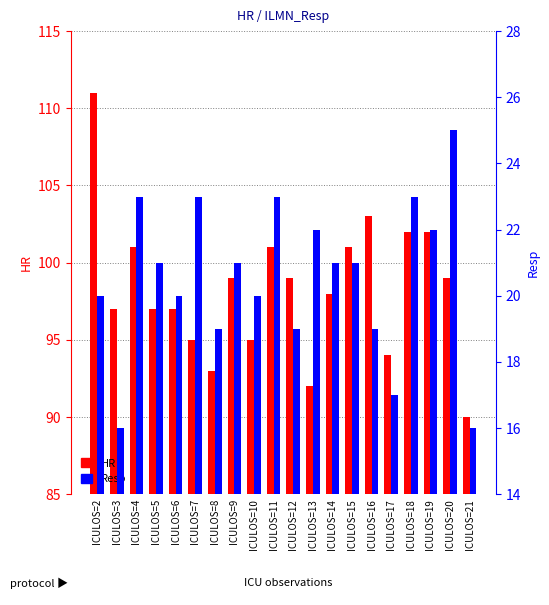

Count the number of categories in the chart.

20